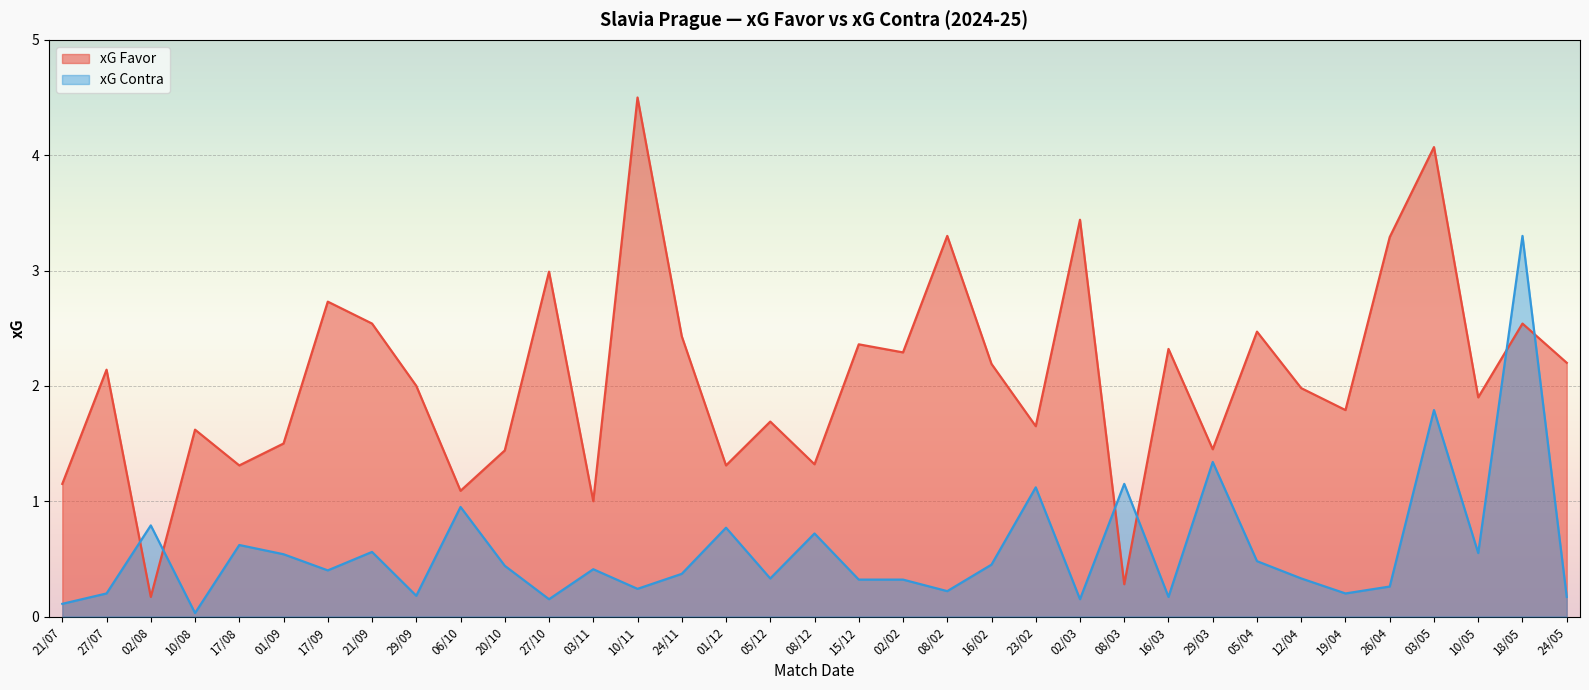

Which series has the largest range (max minus min)?

xG Favor